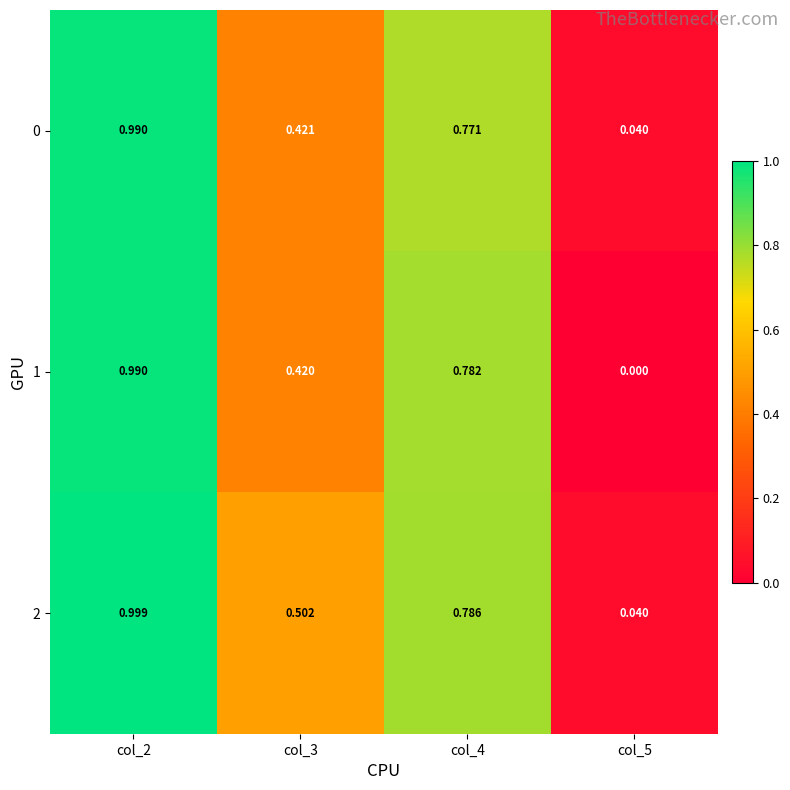

At how many categories does at least one series exceed 0?

4